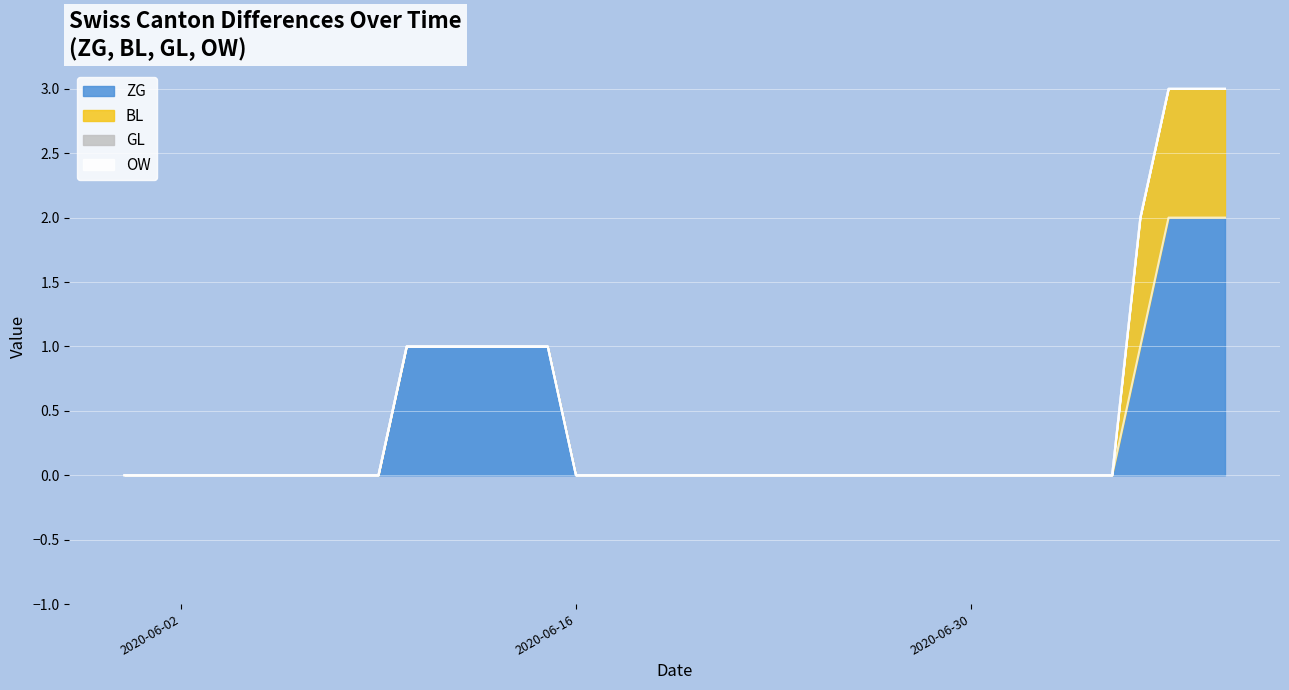

What are all the series names shown in the legend?

ZG, BL, GL, OW